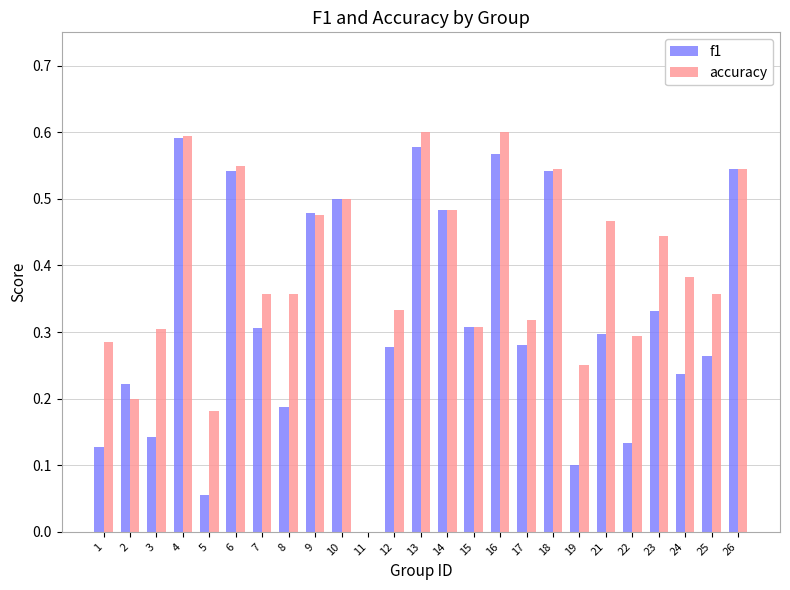

What are all the series names shown in the legend?

f1, accuracy